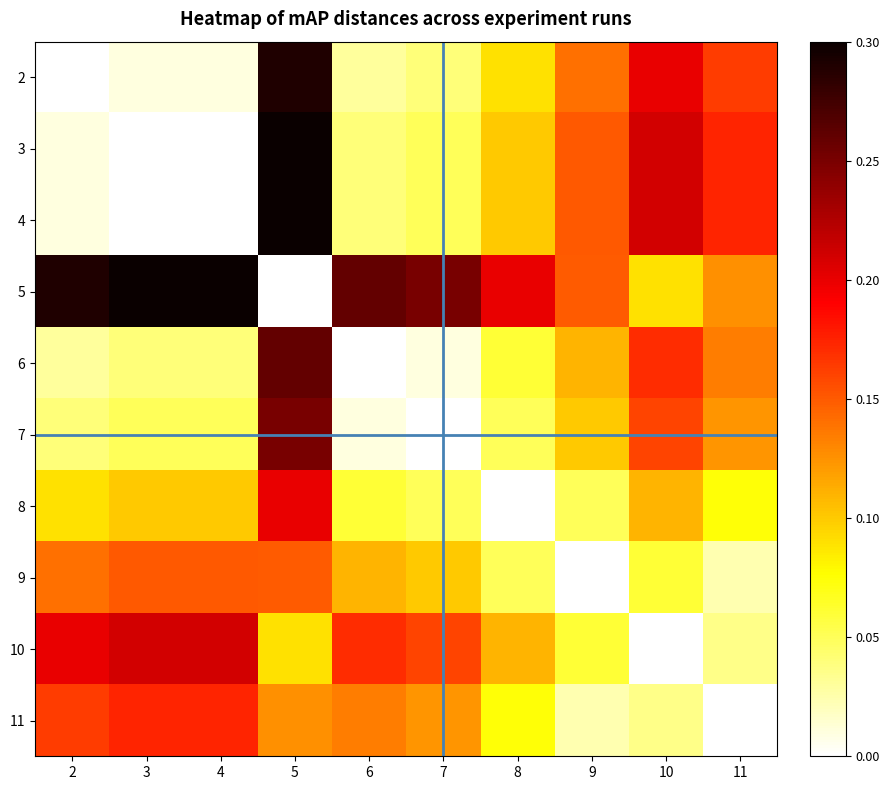

What is the total value across all series at 2?

1.0